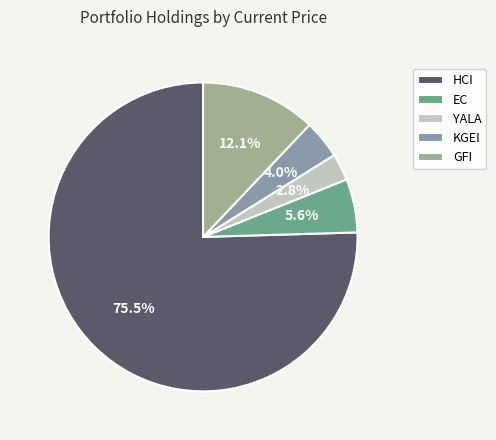

Do KGEI and EC together represent more than half of the pie?

No